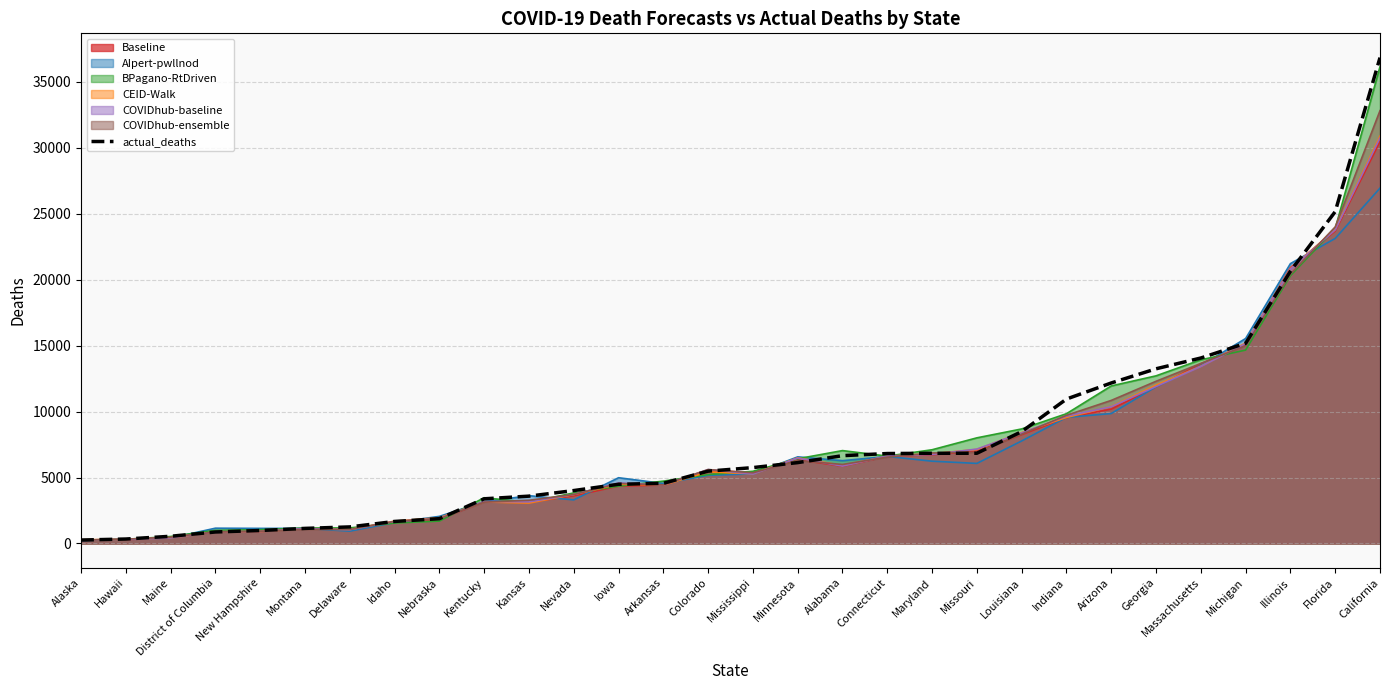

What is the change in value from Michigan to Illinois?

+5464